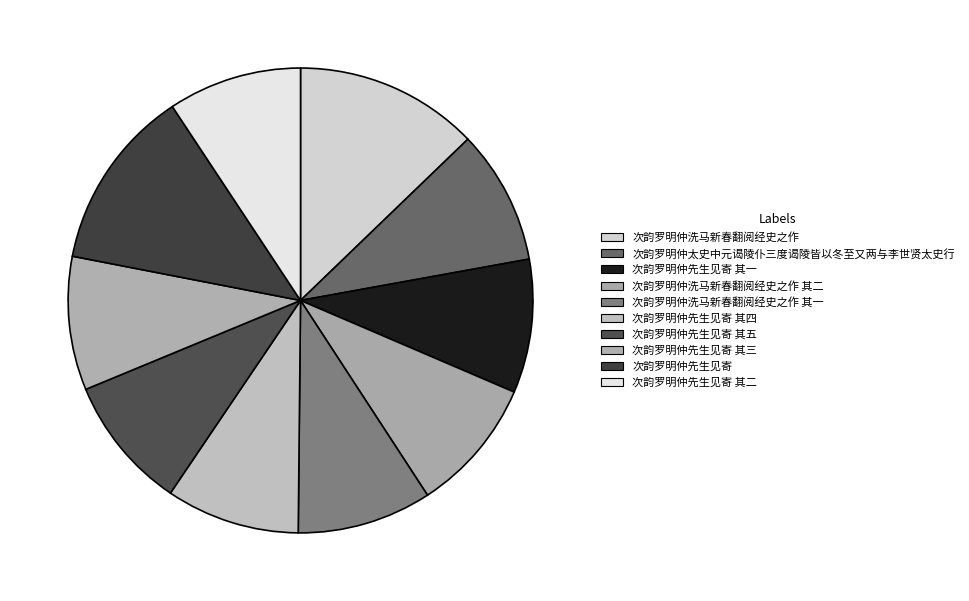

How many slices are in this pie chart?

10